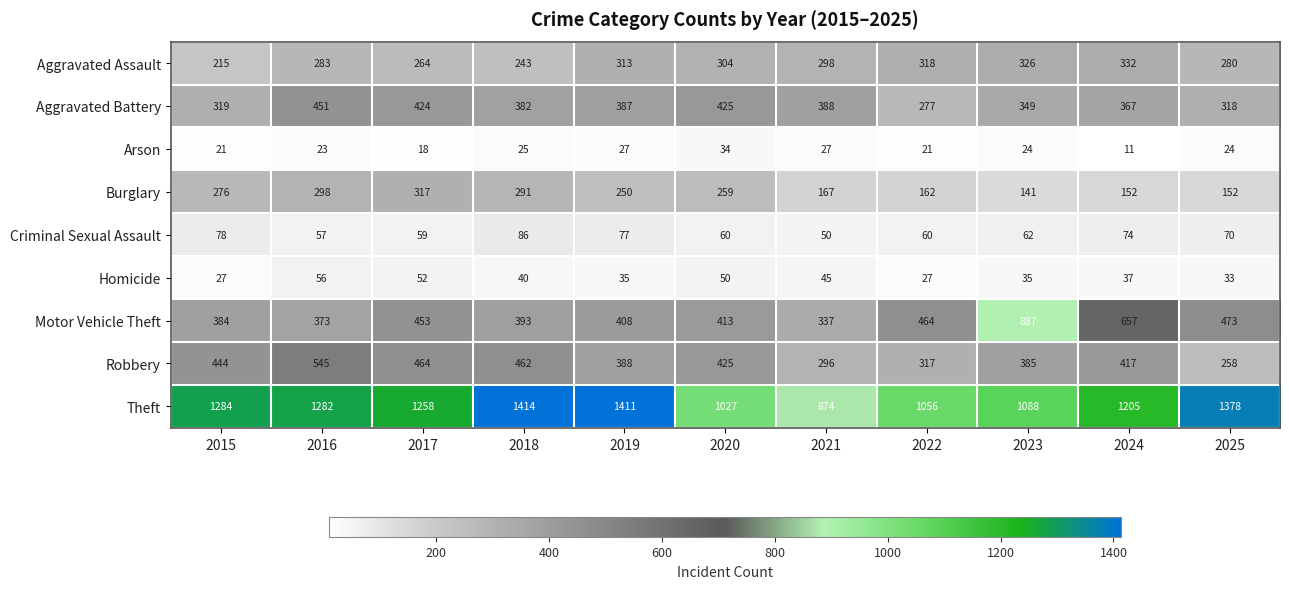

What is the spread (max minus min) of values at 2017?

1240